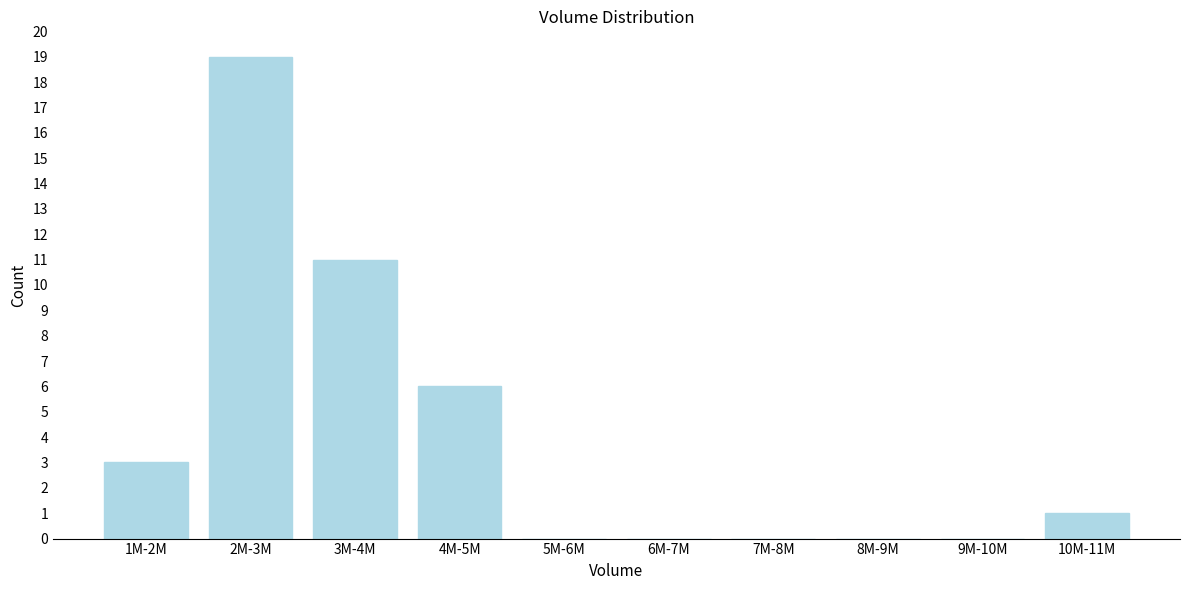

Reading left to right, transcribe all the data shown in this chart.

1M-2M=3	2M-3M=19	3M-4M=11	4M-5M=6	5M-6M=0	6M-7M=0	7M-8M=0	8M-9M=0	9M-10M=0	10M-11M=1